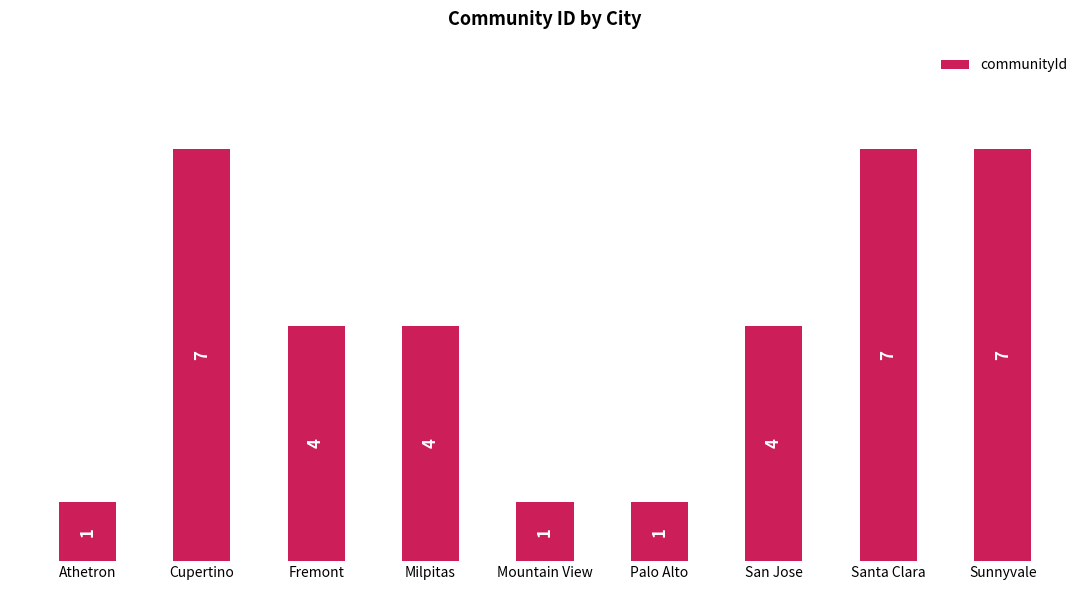

What position from the left is Sunnyvale?

9